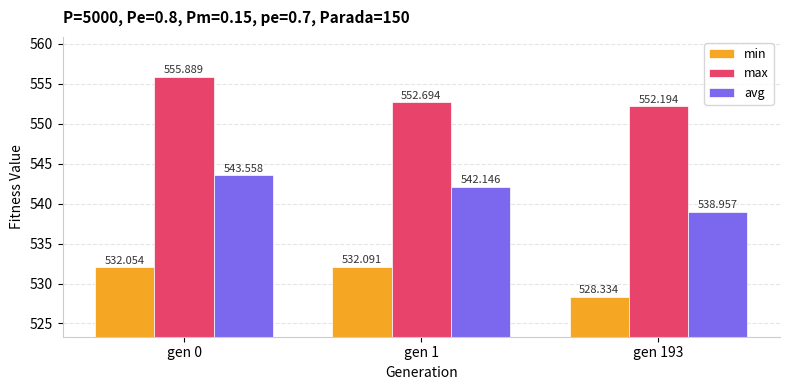

What is the total value across all series at gen 1?

1626.9